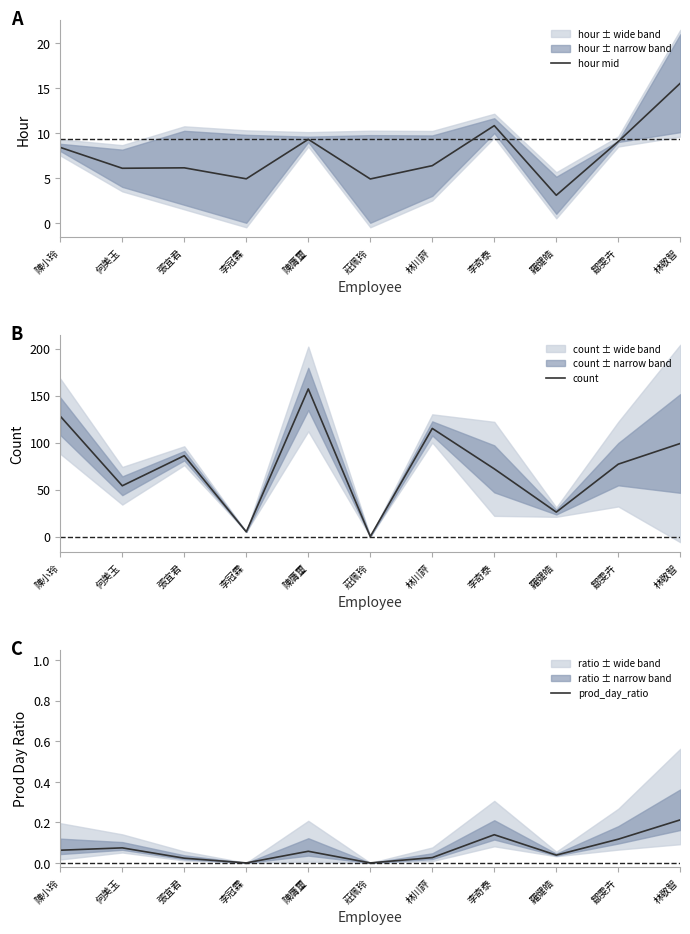

At which category does the chart reach its minimum across all series?

莊佩玲